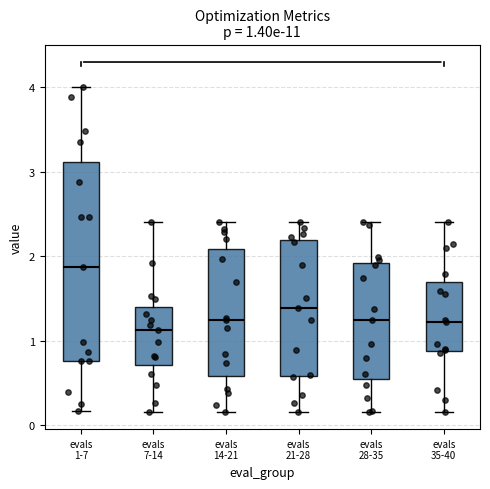

Which box is the tallest, from its lower edge to its upper edge?

evals 1-7